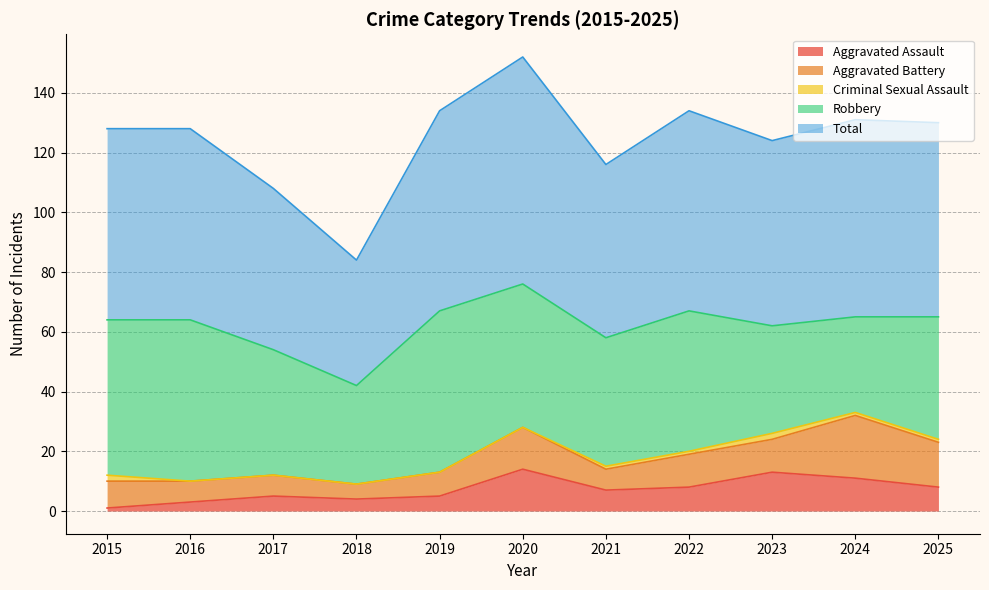

How many lines are shown in the chart?

5